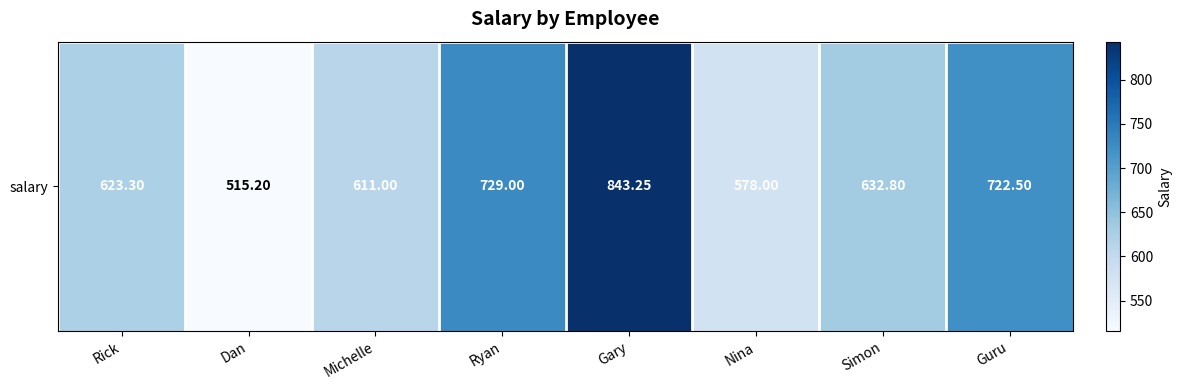

Reading right to left, transcribe all the data shown in this chart.

Guru=722.5	Simon=632.8	Nina=578.0	Gary=843.2	Ryan=729.0	Michelle=611.0	Dan=515.2	Rick=623.3